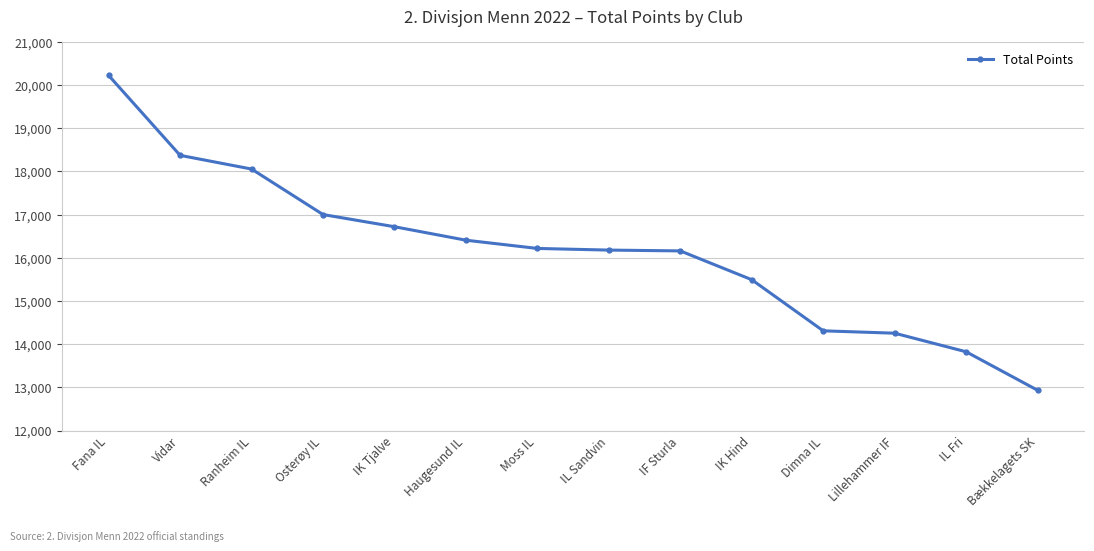

The chart shows a value of 18526 at Bækkelagets SK. True or false?

False